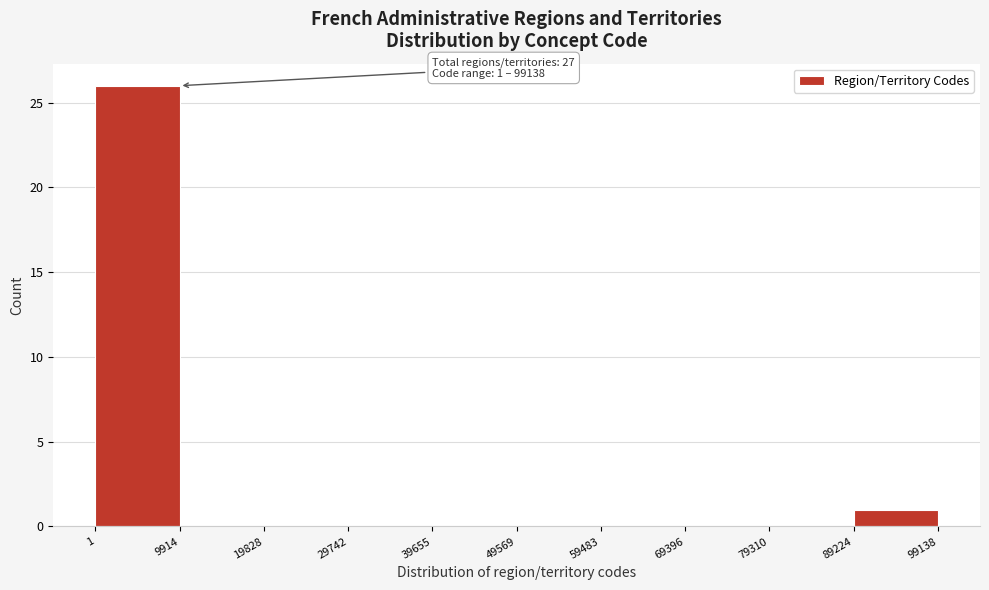

Which range on the x-axis has the tallest bar?

1 to 9914